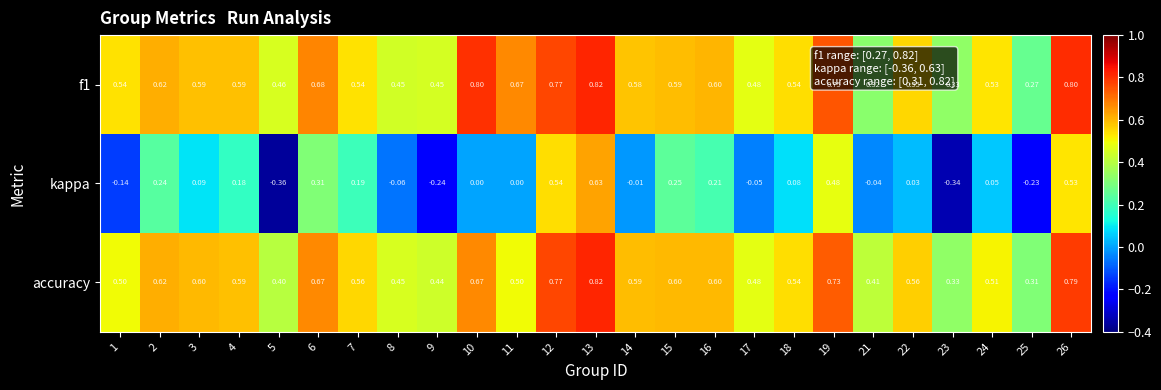

At how many categories does at least one series exceed 0?

25